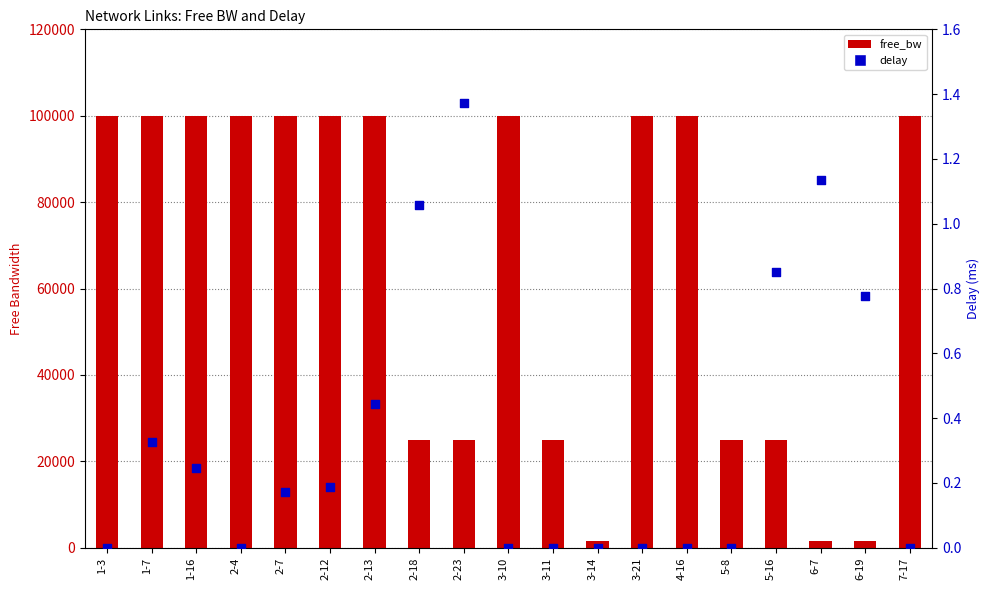

At how many categories does at least one series exceed 91663?

11